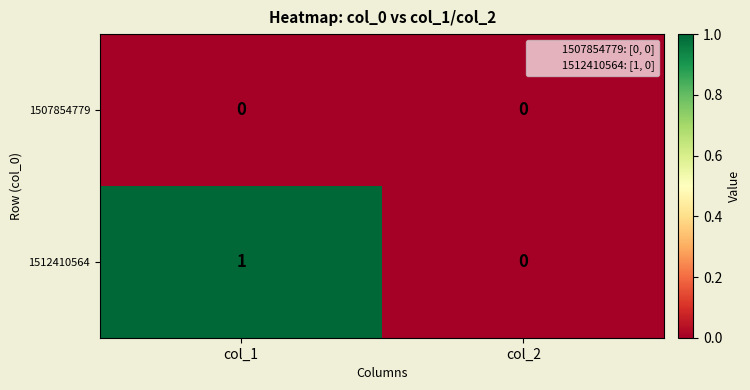

At which category does the chart reach its peak across all series?

col_1